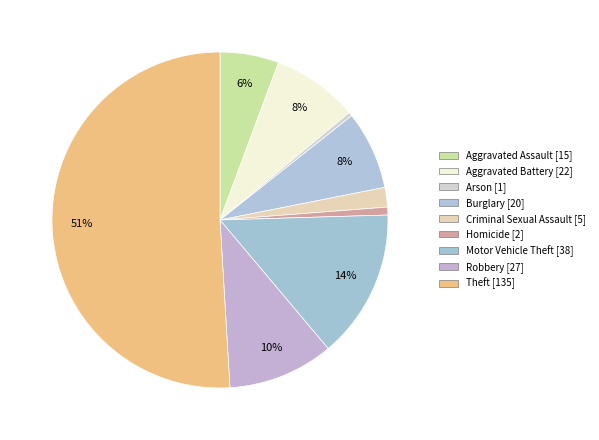

How many slices are in this pie chart?

9